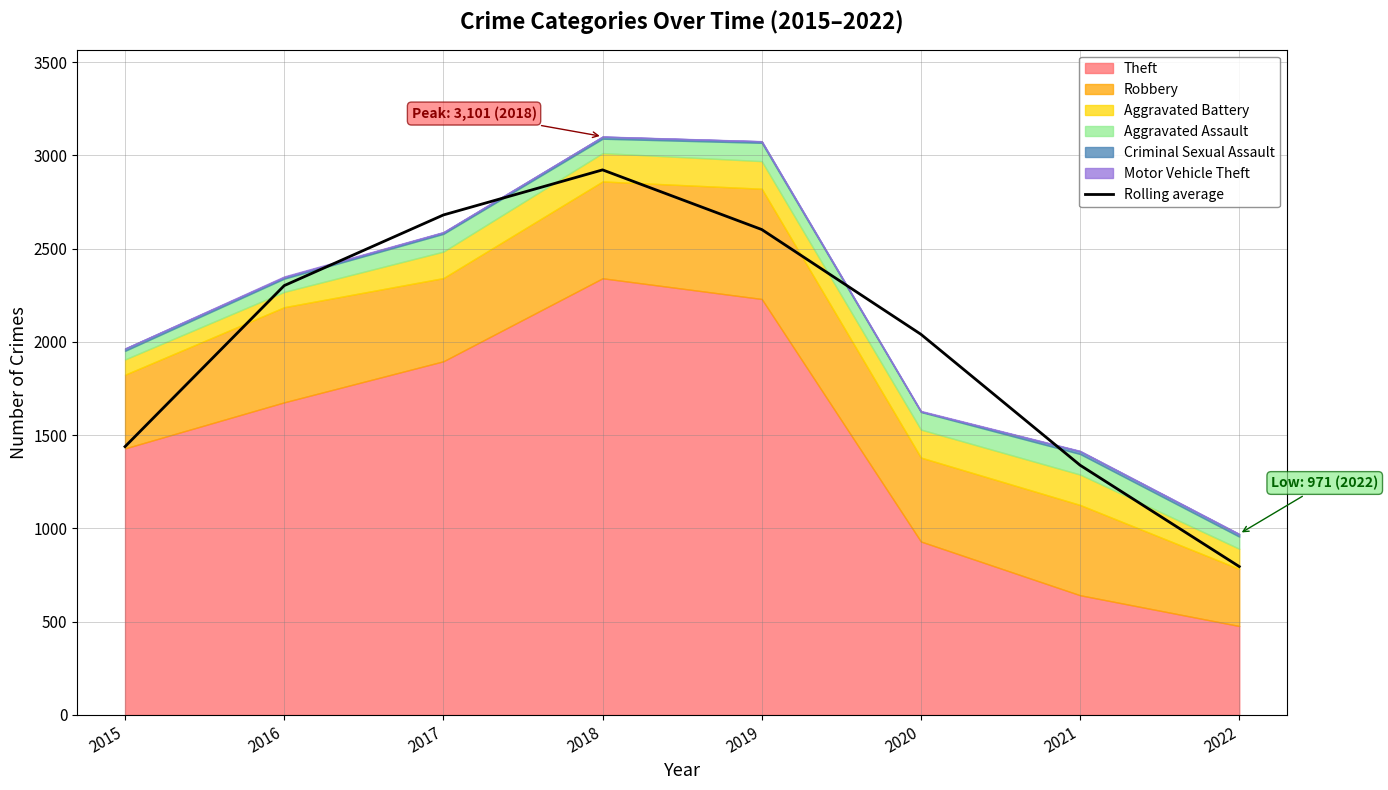

Reading right to left, list all the values displayed in this chart.

795.7	1339.0	2040.7	2602.3	2922.0	2680.3	2301.7	1438.7